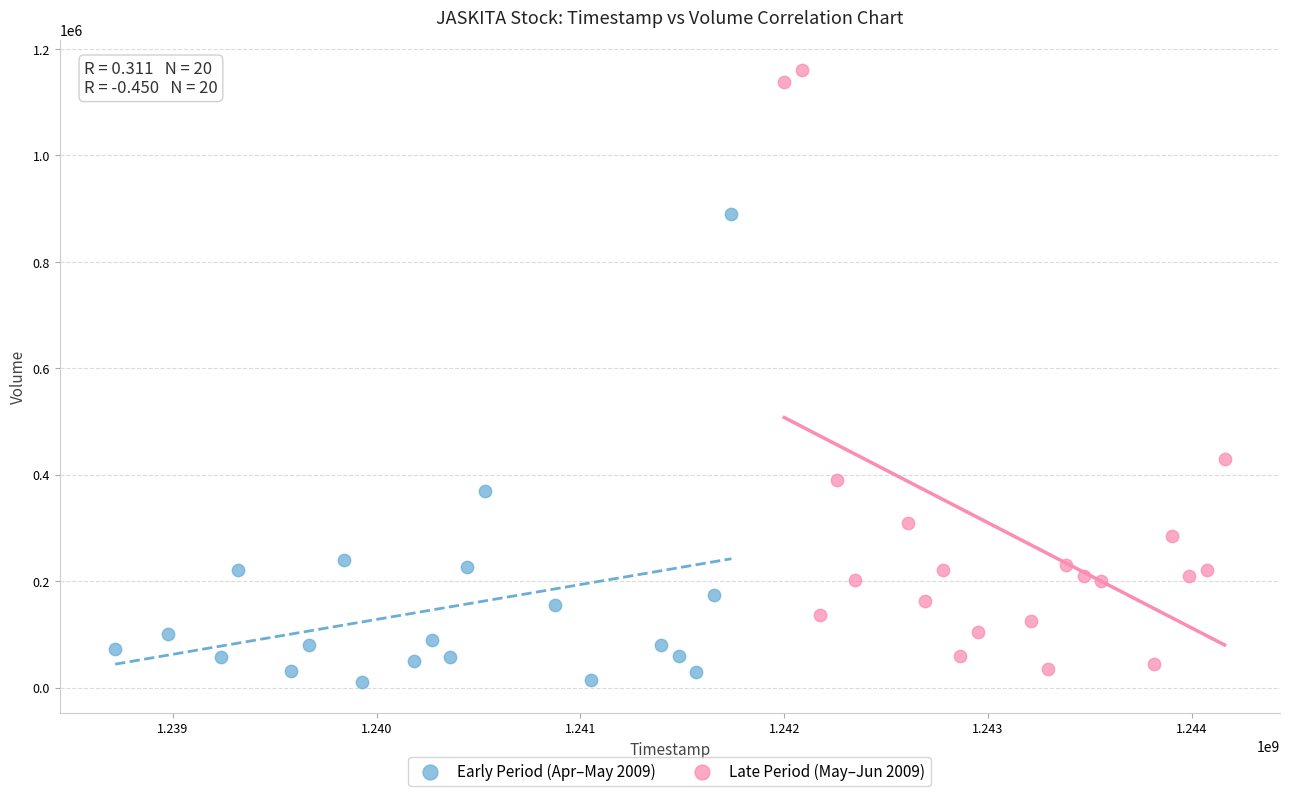

Which series has the widest spread of Y values?

Late Period (May–Jun 2009)